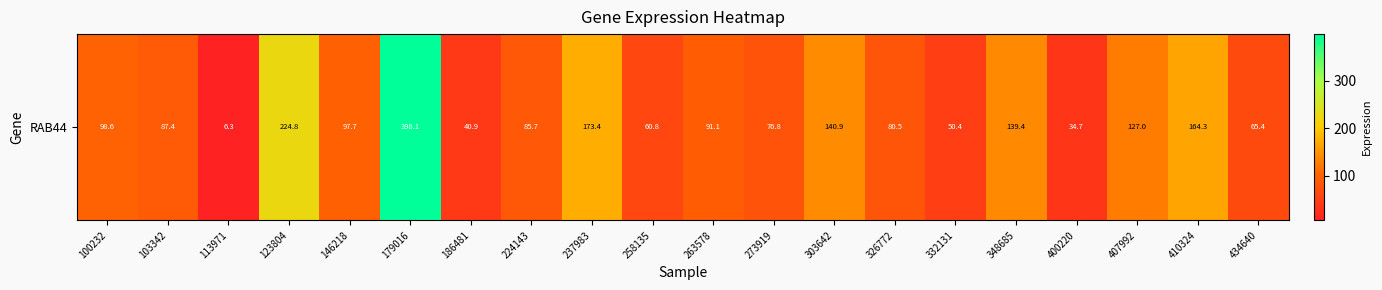

What is the difference between the values at 407992 and 400220?

92.2